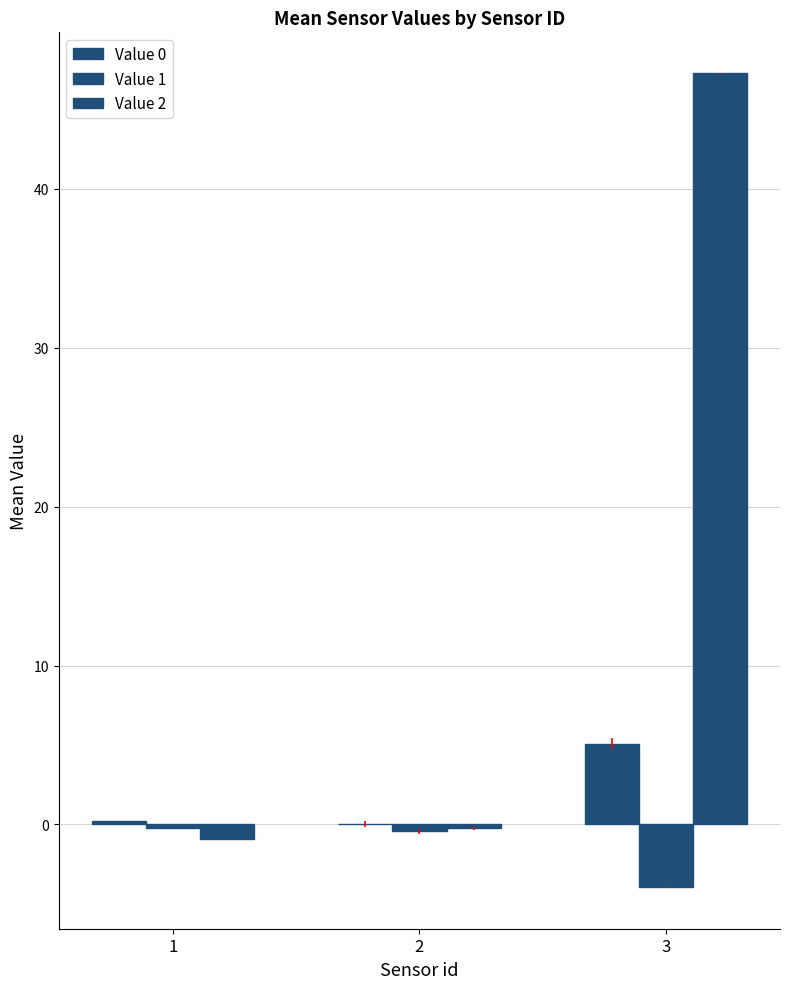

Are the bars grouped side by side (vs. stacked)?

Yes